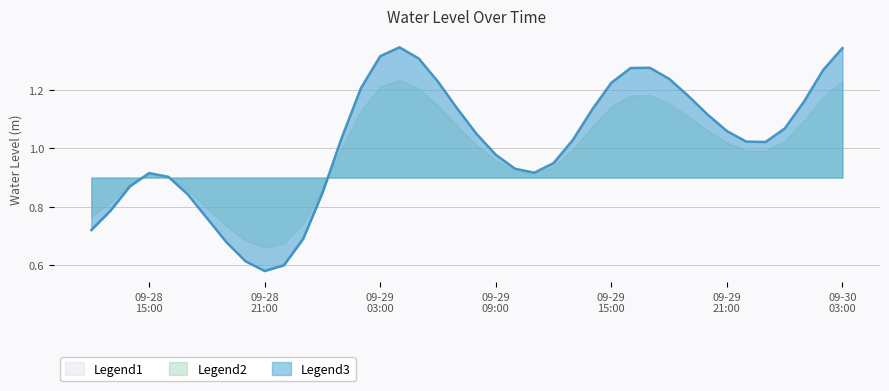

What is the smallest value displayed?

0.6